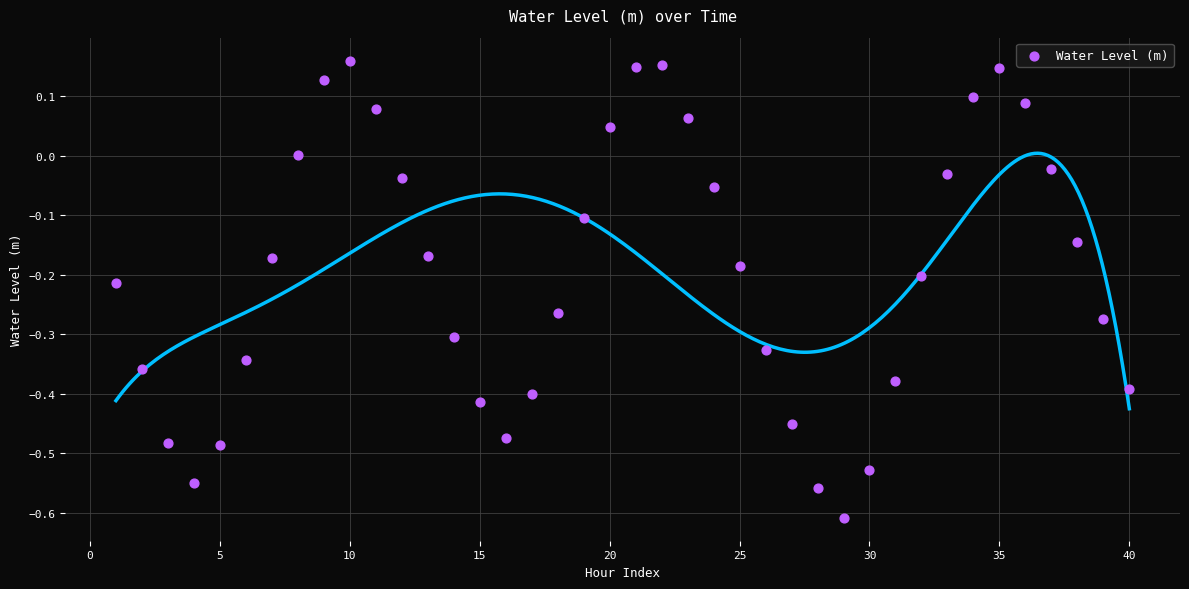

What is the range of X values (max minus min)?

39.0